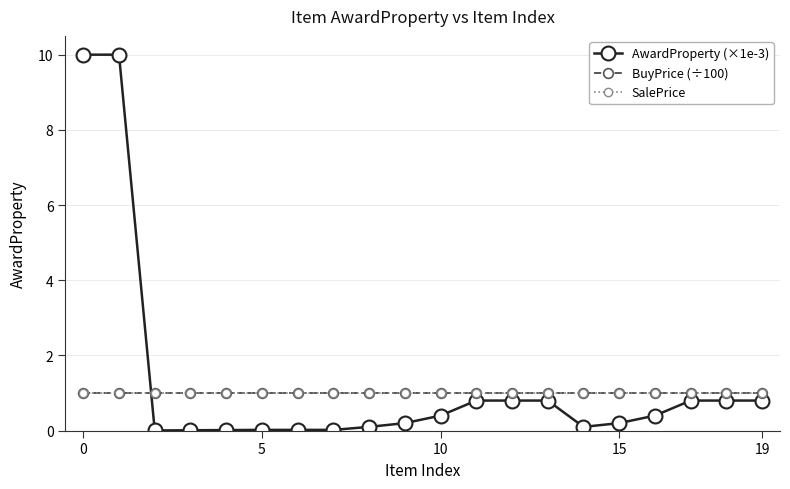

Does the chart have visible grid lines?

Yes